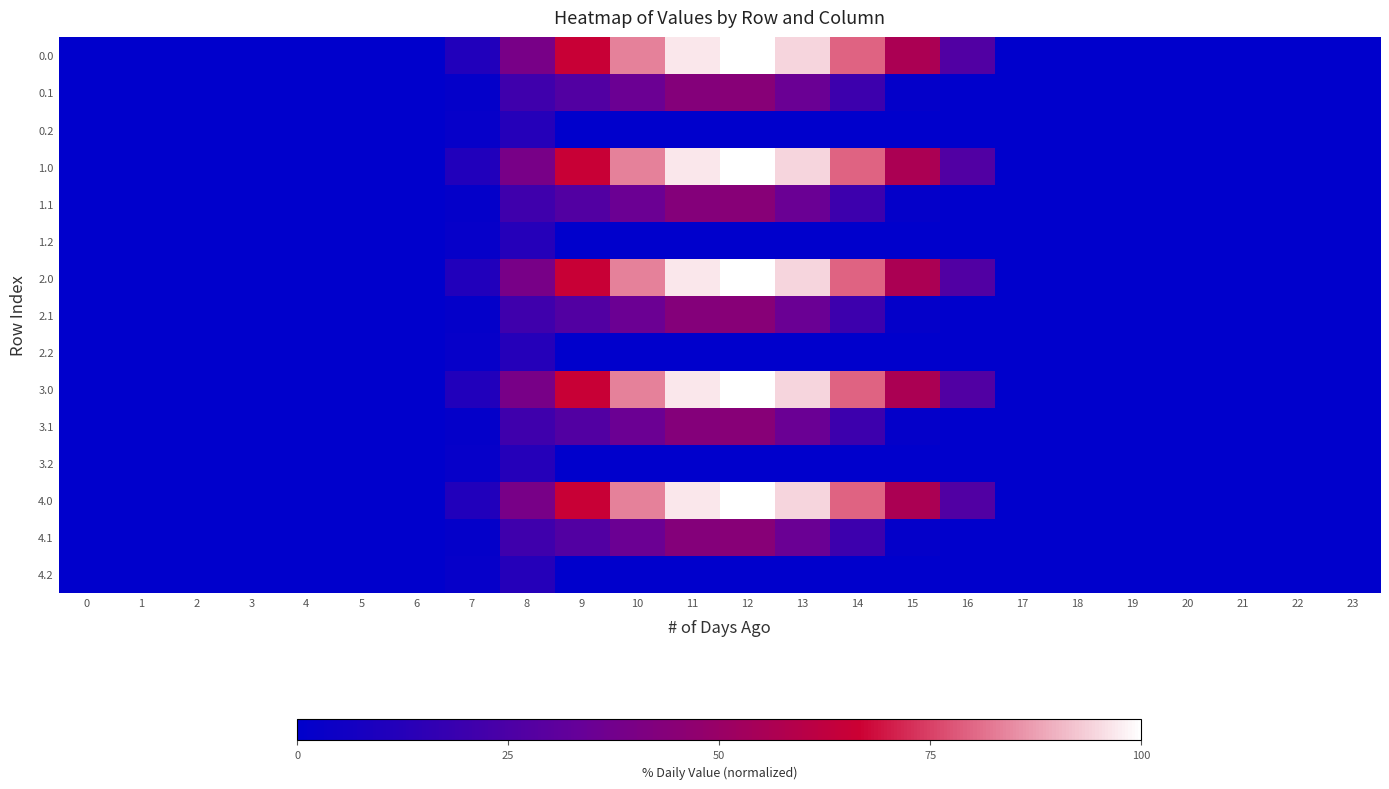

Count the number of categories in the chart.

24